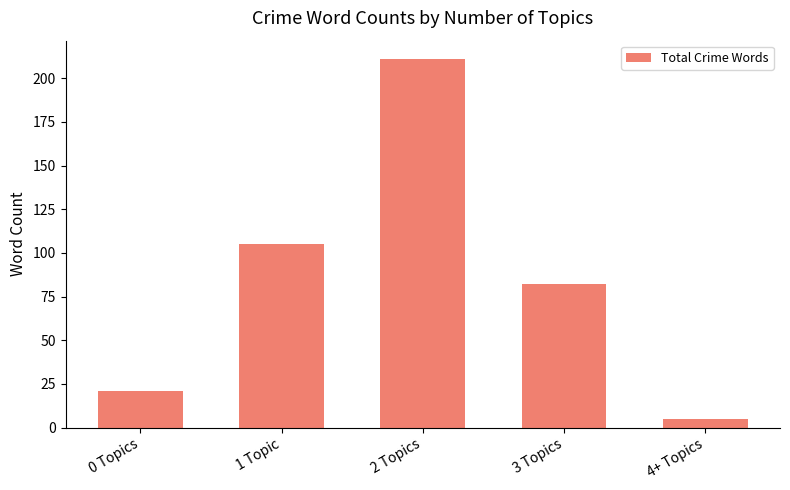

How many distinct data groups are displayed?

1